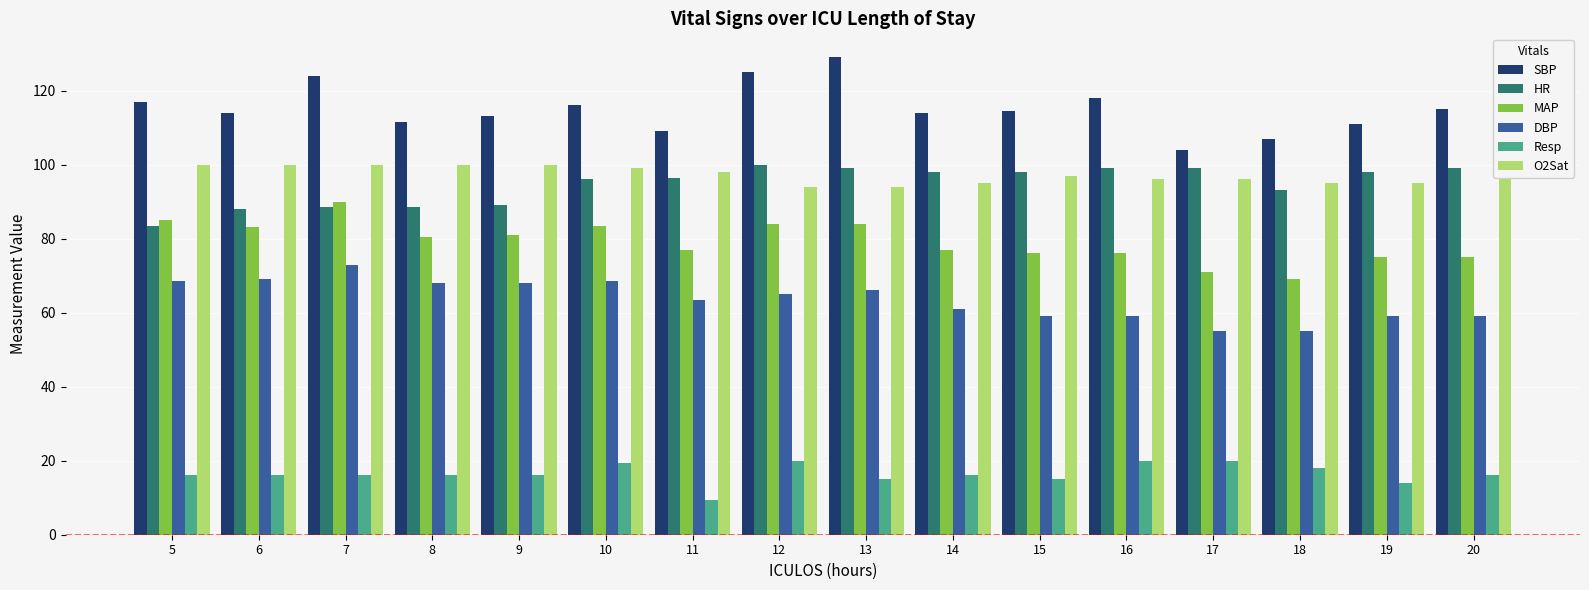

At how many categories does at least one series exceed 85?

16